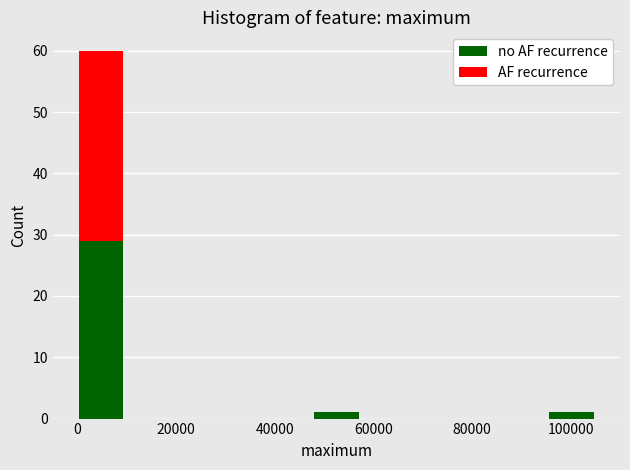

Which range on the x-axis has the tallest stacked bar (by total height)?

0 to 10000